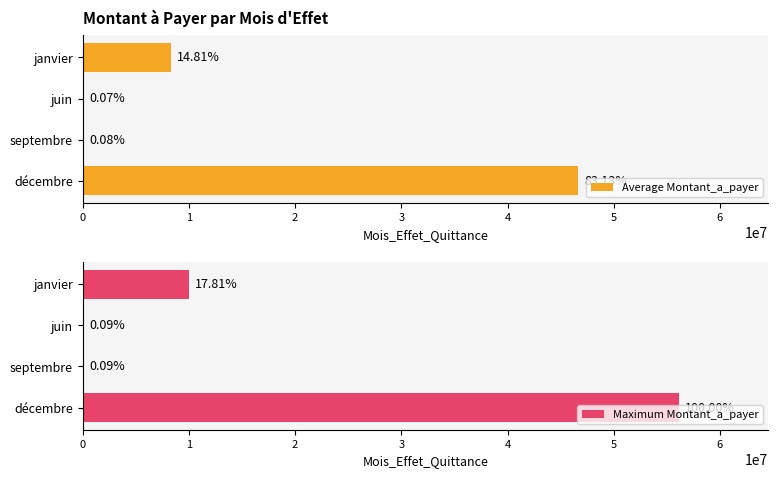

How many groups of bars are there?

4